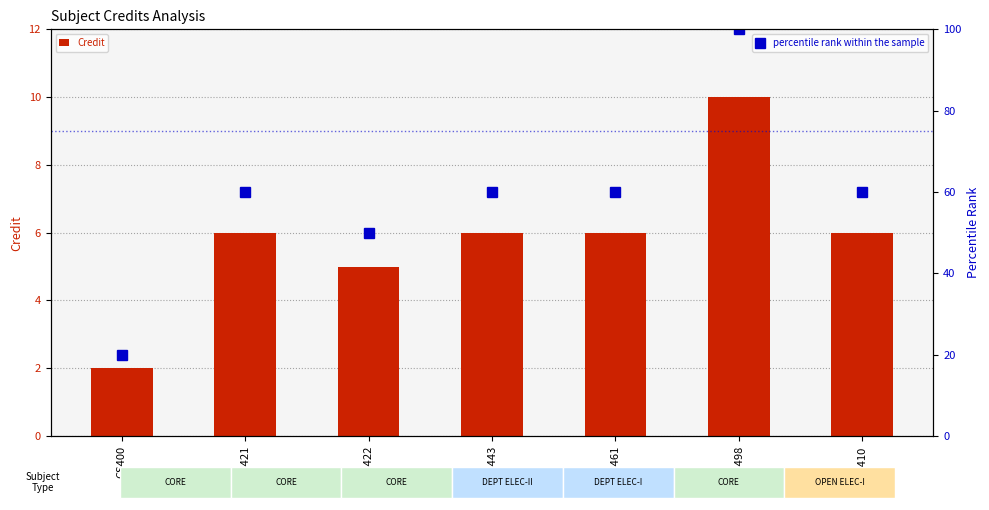

Read the percentile rank within the sample value at CS421.

60